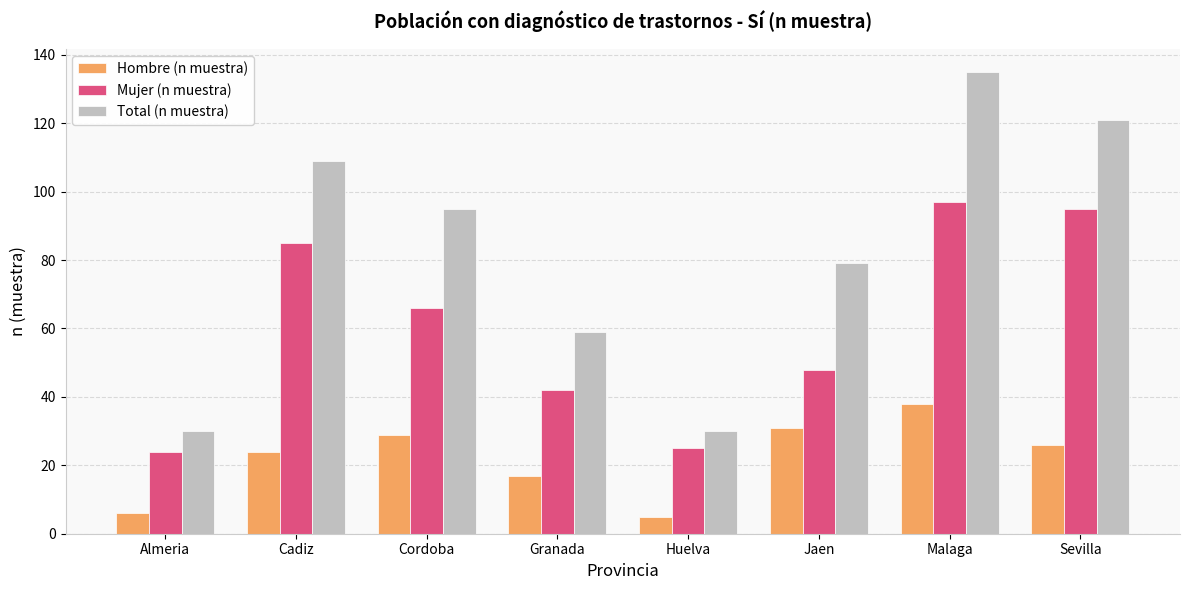

Which series changed the most between Granada and Sevilla?

Total (n muestra)